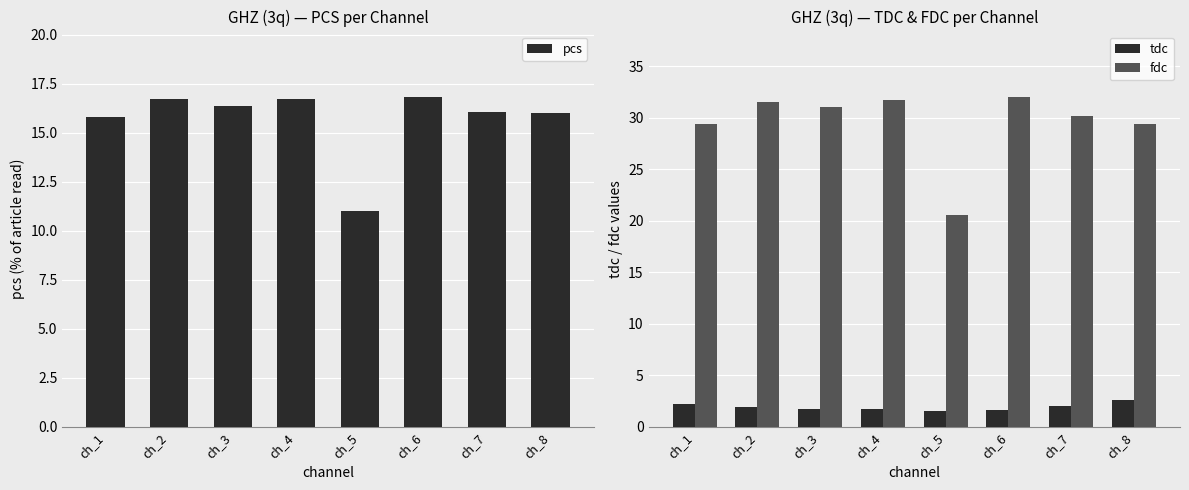

How many series are shown in this chart?

3